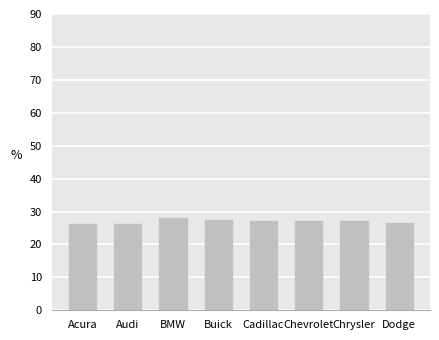

What is the label of the 8th bar from the left?

Dodge